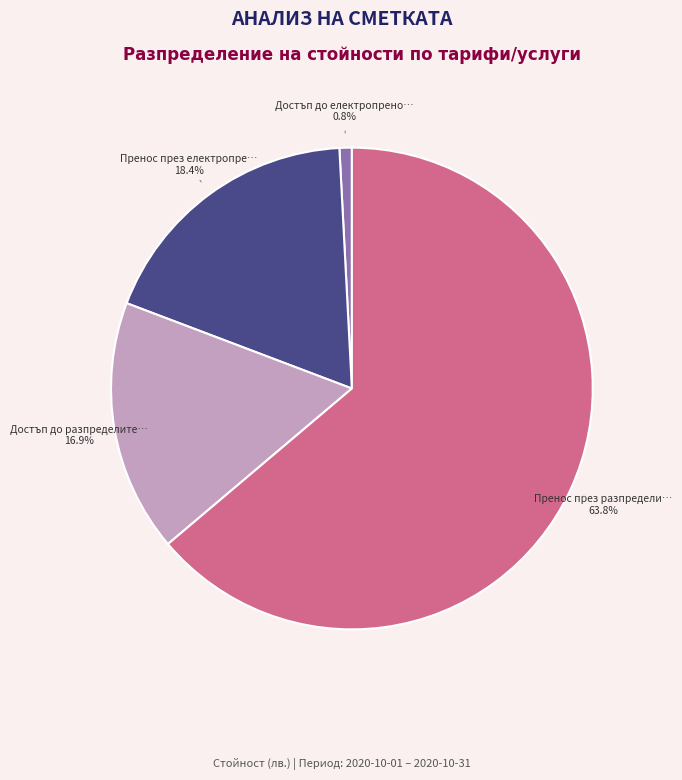

Does any single category account for the majority?

Yes